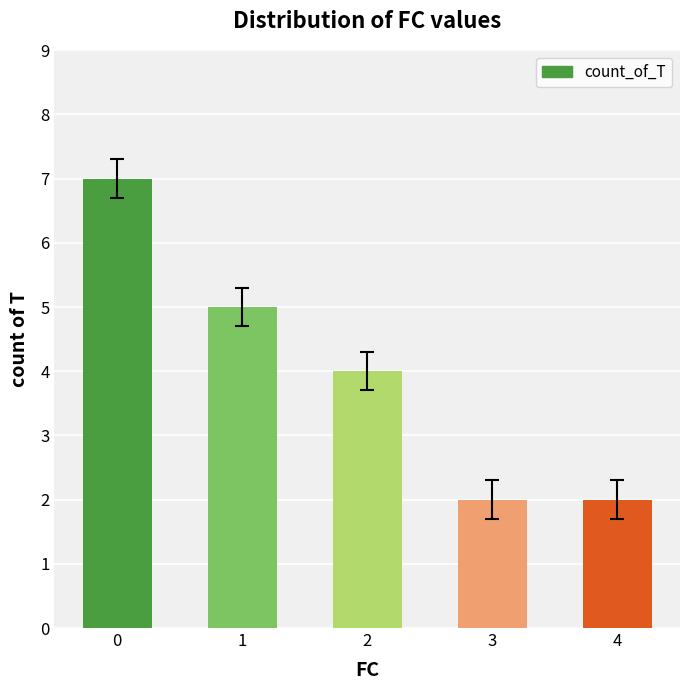

What is the approximate value at 4?

2